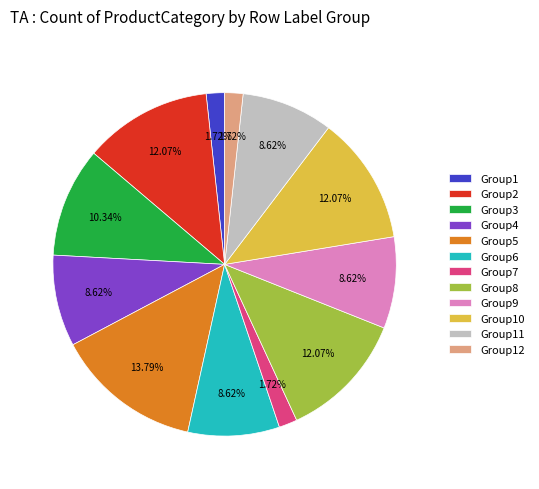

Is there any slice that represents more than half of the pie?

No